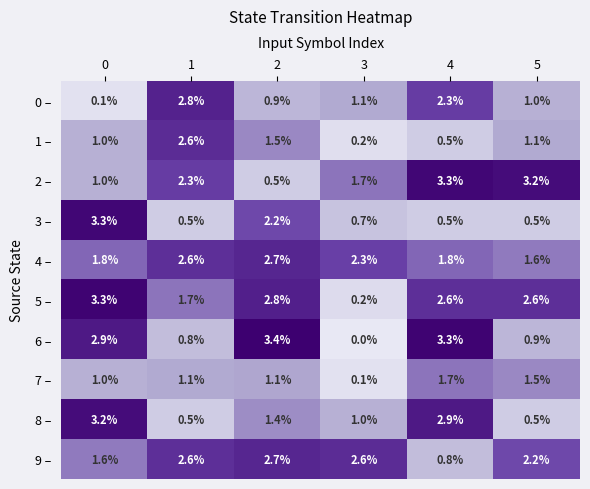

What is the total value across all series at 0?

19.2